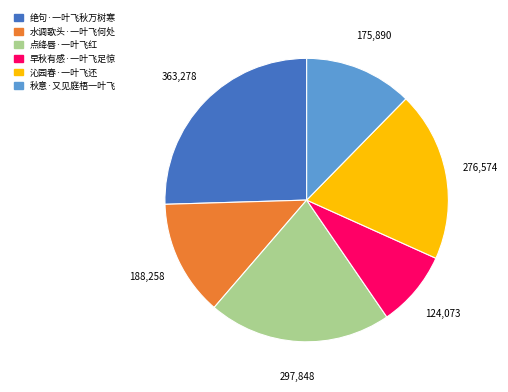

Is it true that 水调歌头·一叶飞何处 is 13% of the pie?

True